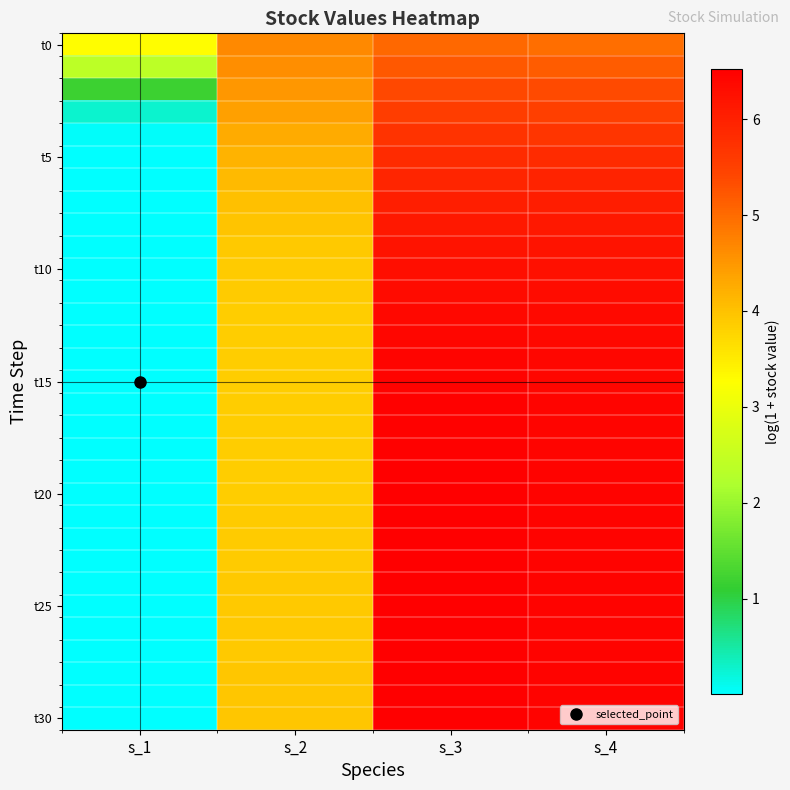

At which category does the chart reach its minimum across all series?

s_1